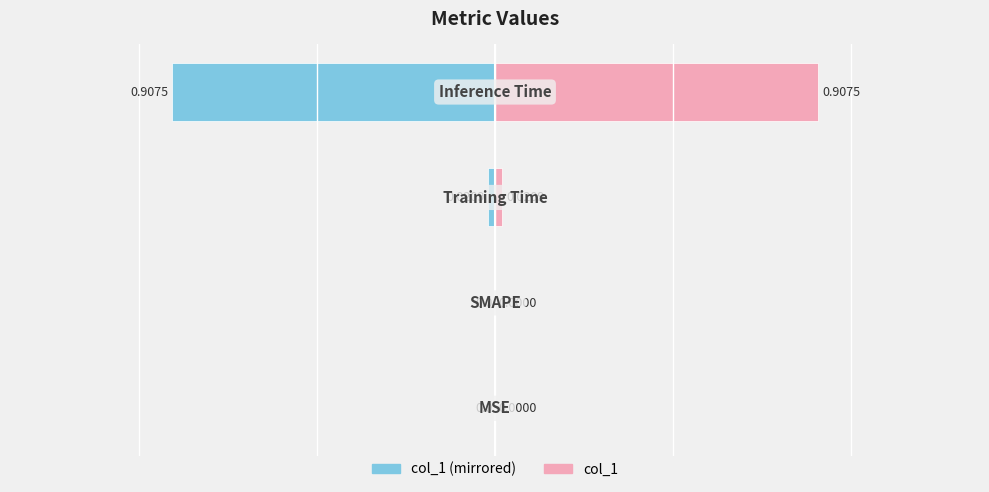

What is the value of the col_1 (left) bar at the 4th from the left?

-0.9